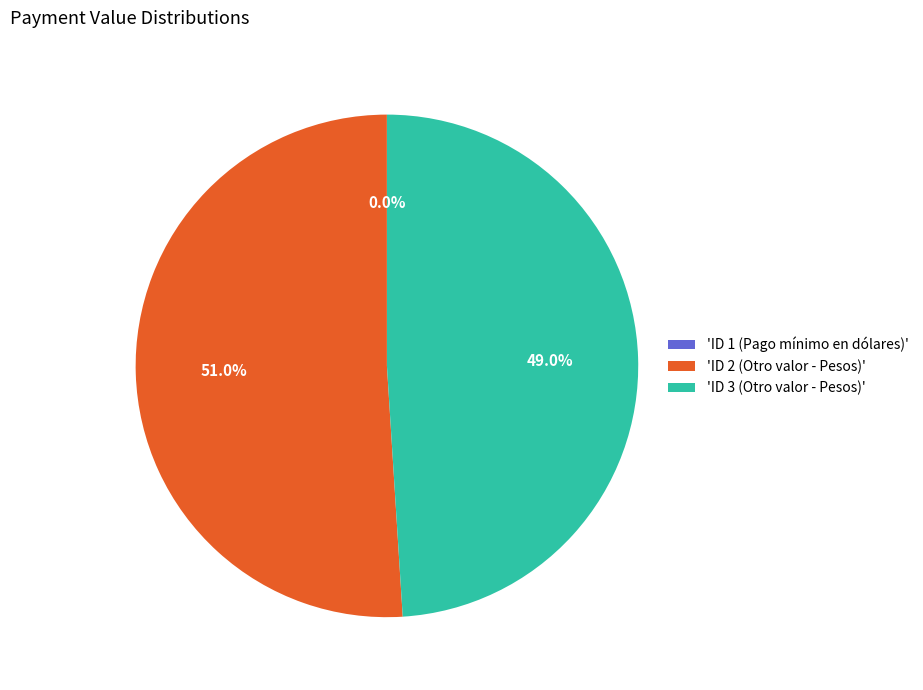

Does any single category account for the majority?

Yes